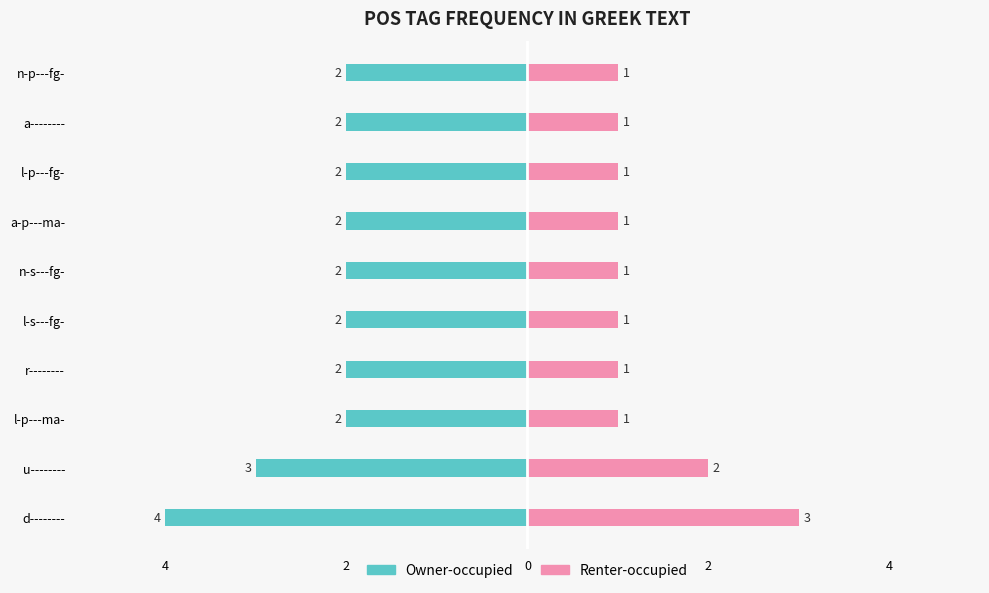

The Owner-occupied series shows -2 at a--------. True or false?

True